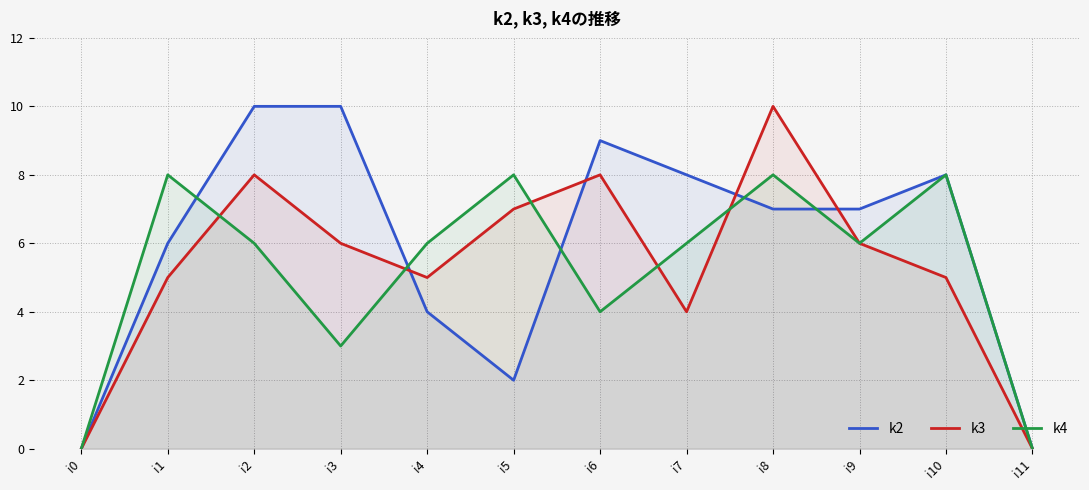

What is the greatest value displayed?

10